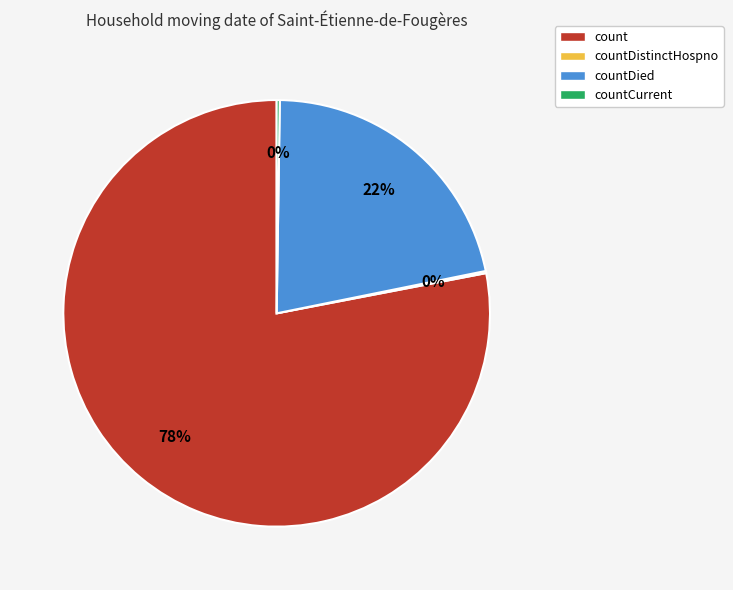

To the nearest percent, what is the average slice percentage?

25%